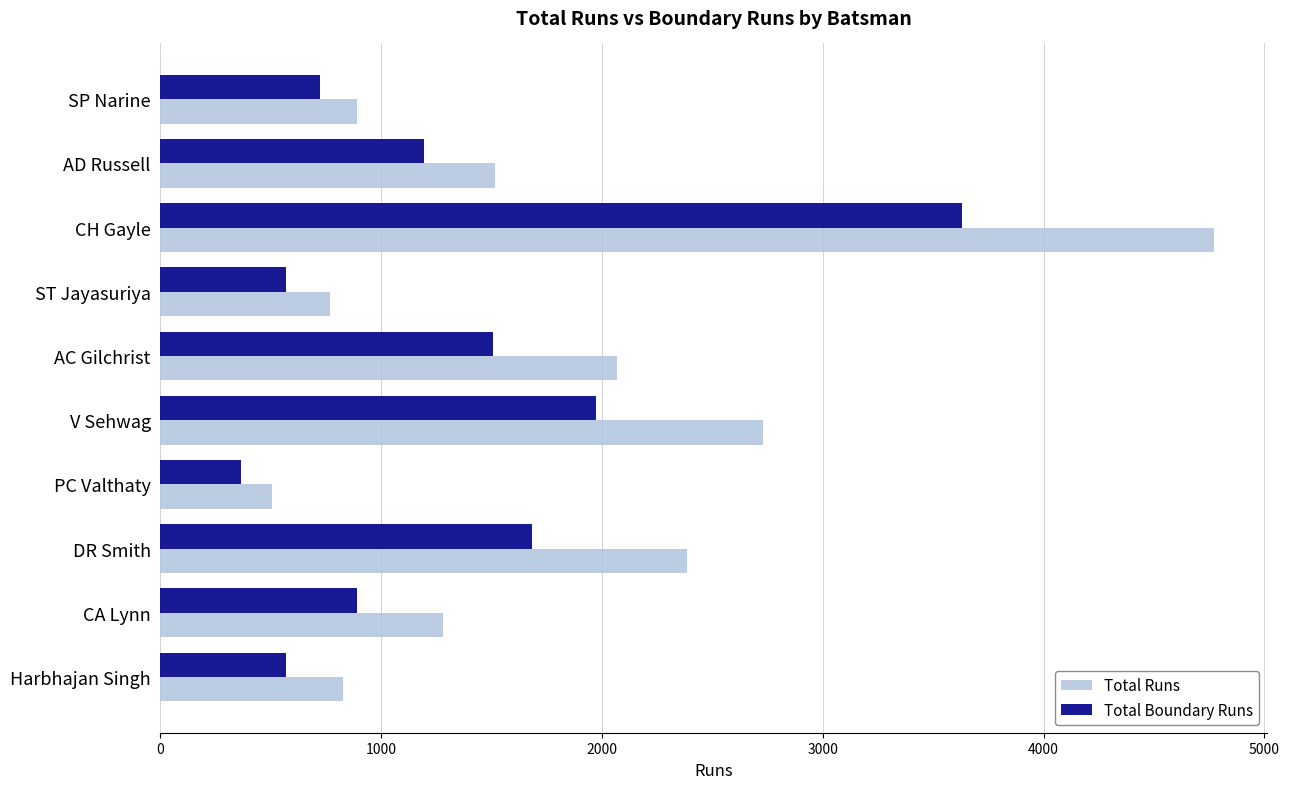

What is the approximate value of Total Boundary Runs at CA Lynn?

890